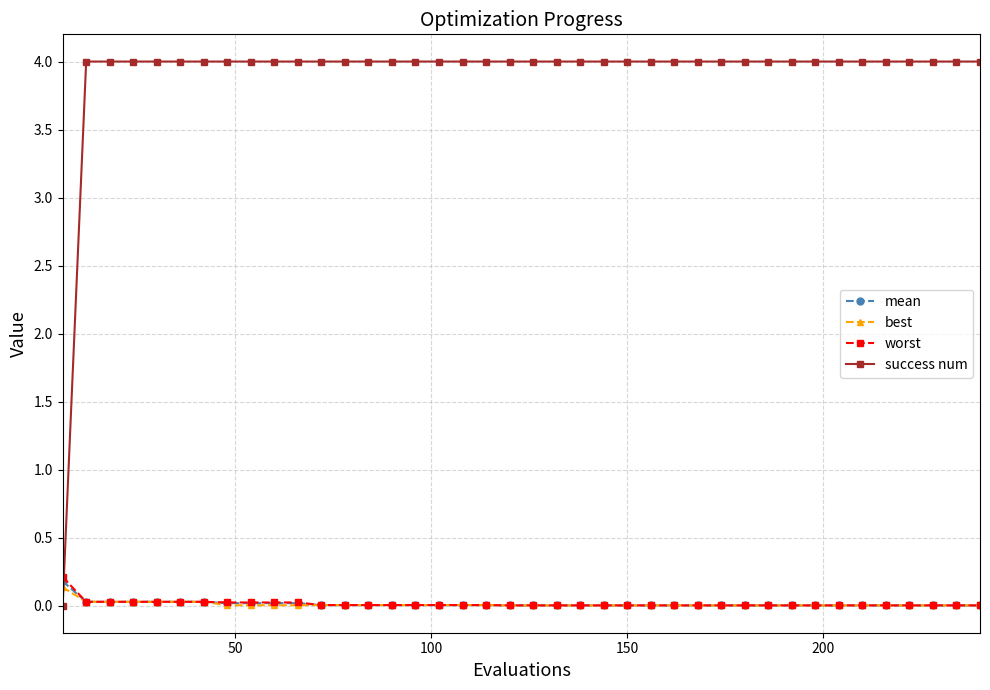

Which series has the widest spread of values?

success num